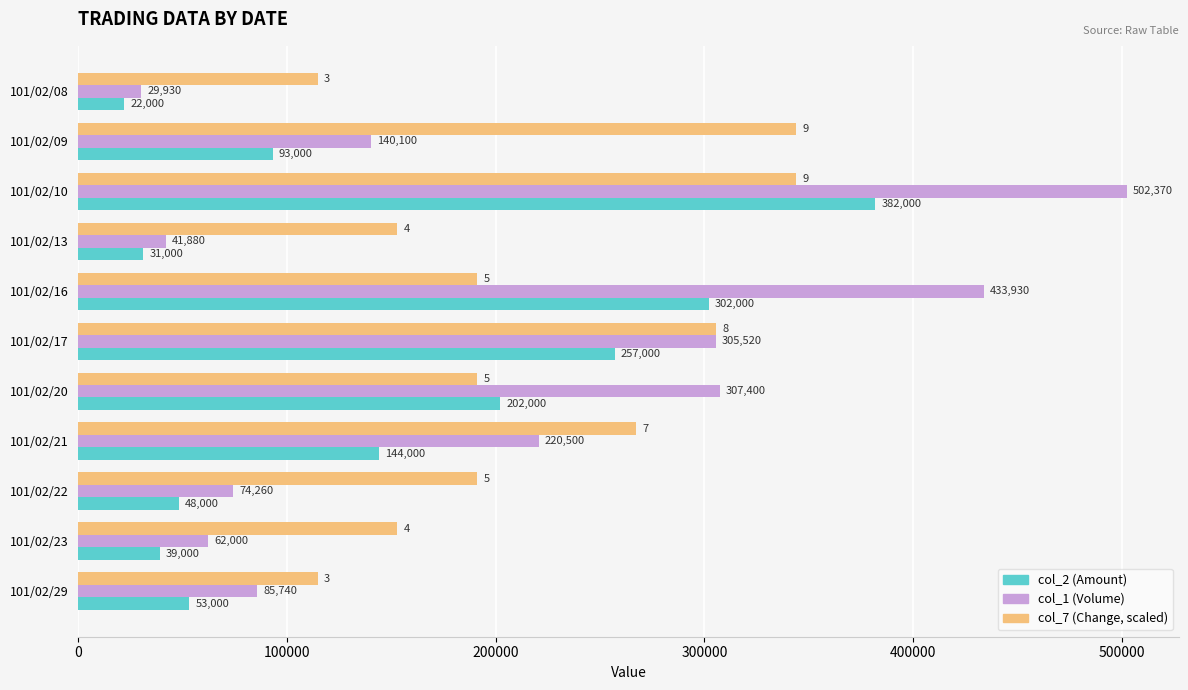

How many data points does each series have?

11